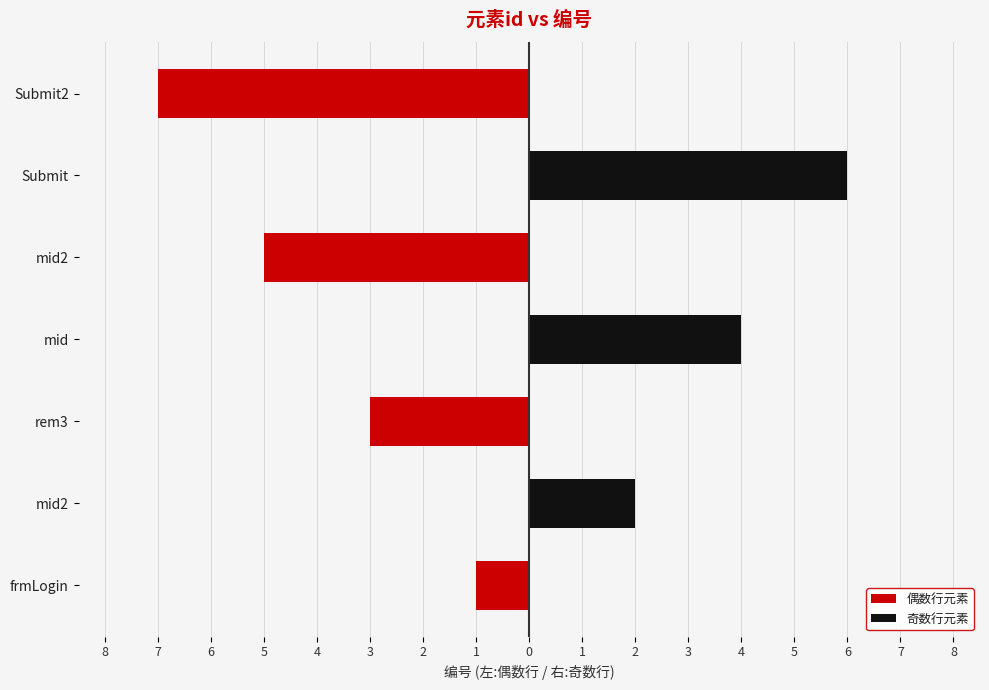

Are the bars grouped side by side (vs. stacked)?

Yes